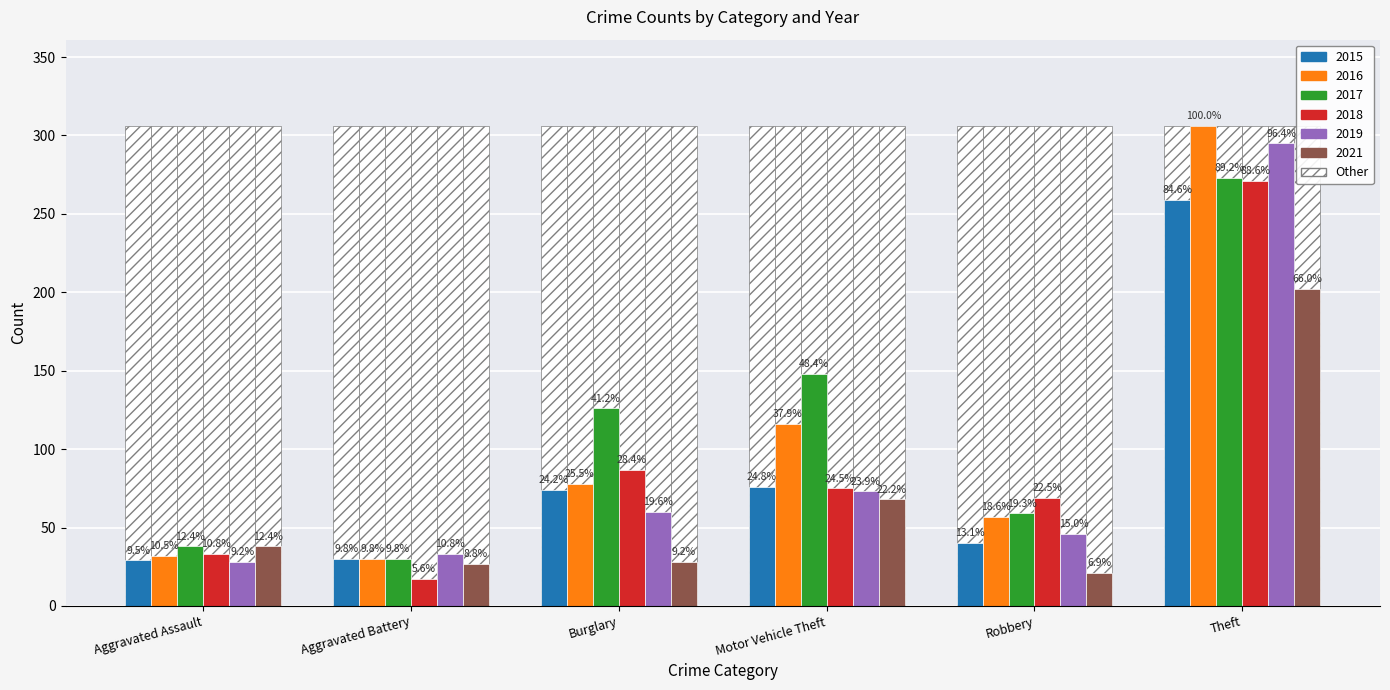

Is the value of 2016 at Aggravated Battery greater than the value of 2017 at Motor Vehicle Theft?

No